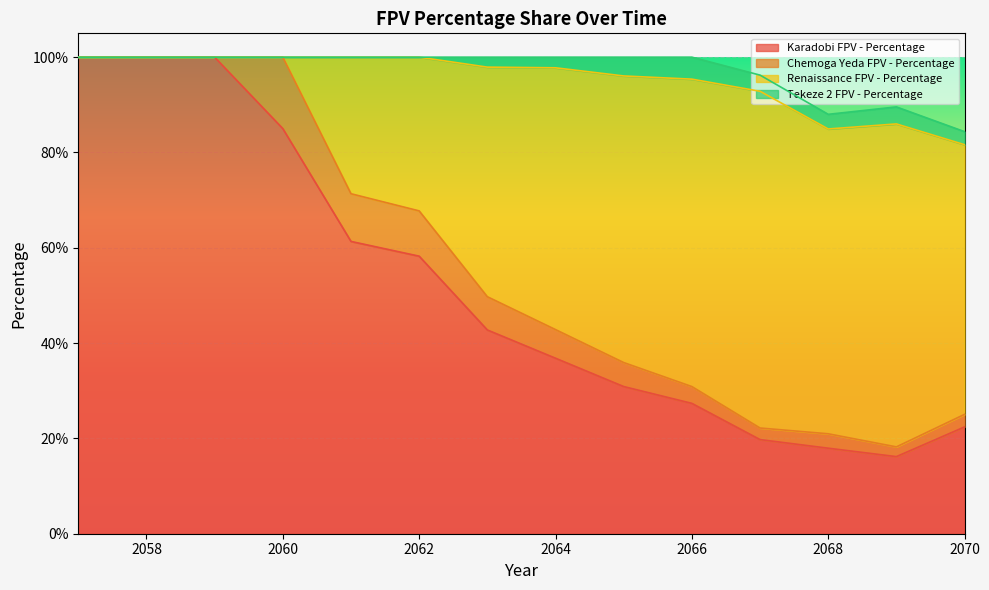

True or false: Renaissance FPV - Percentage has a value of 0.1 at 2066.

False